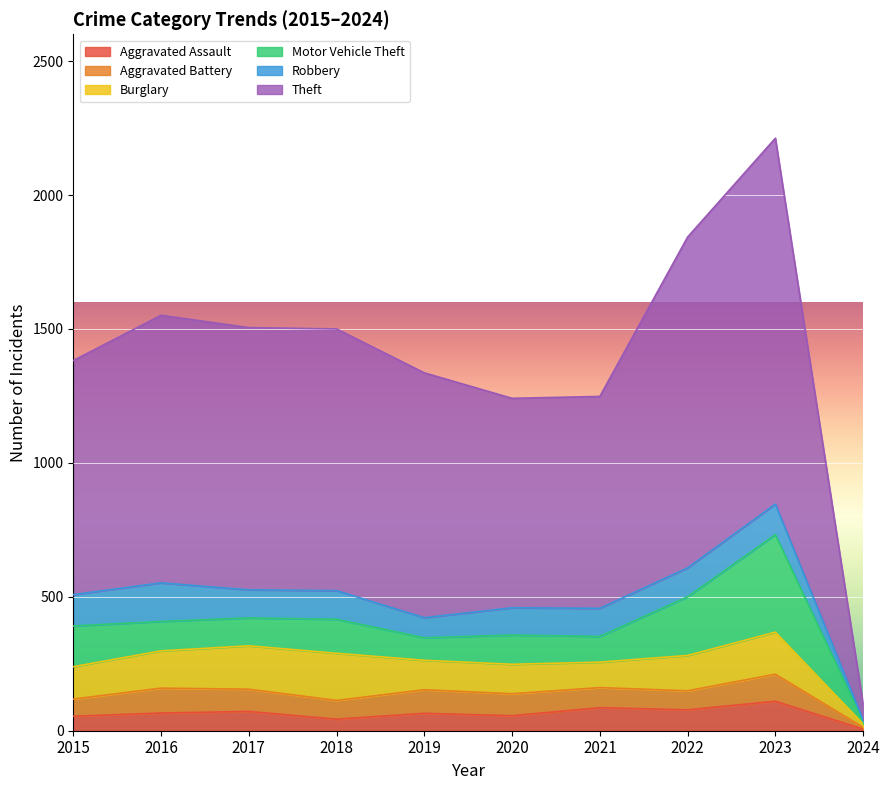

What is the lowest value of the Robbery series?

5